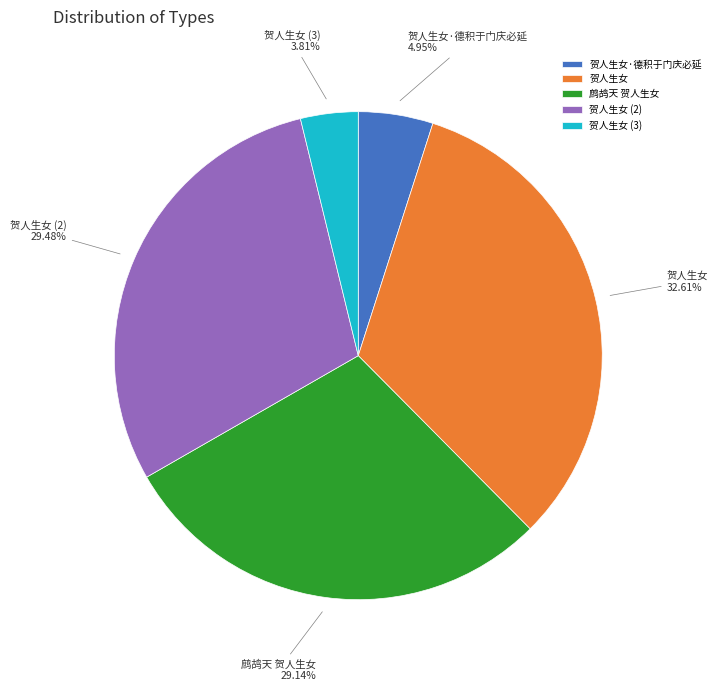

To the nearest percent, what percentage of the pie is 贺人生女·德积于门庆必延?

5%